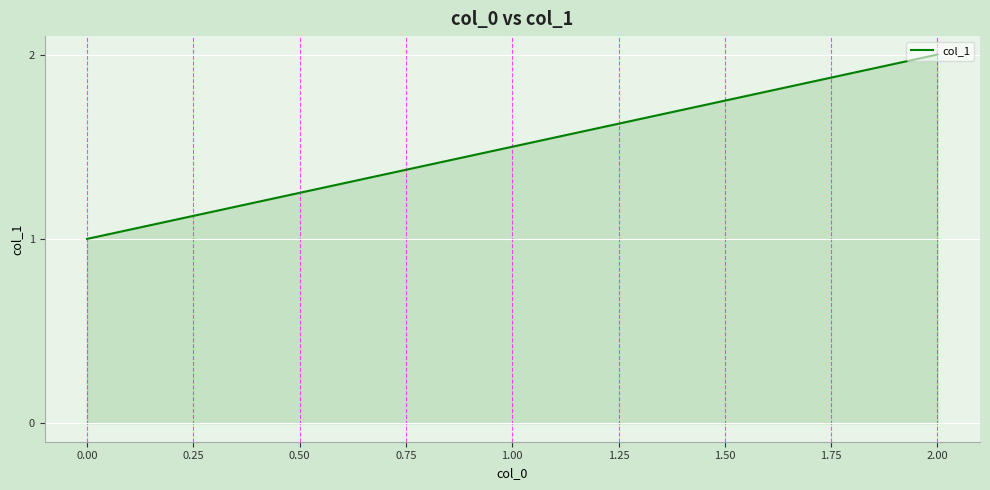

What is the sum of all values?

3